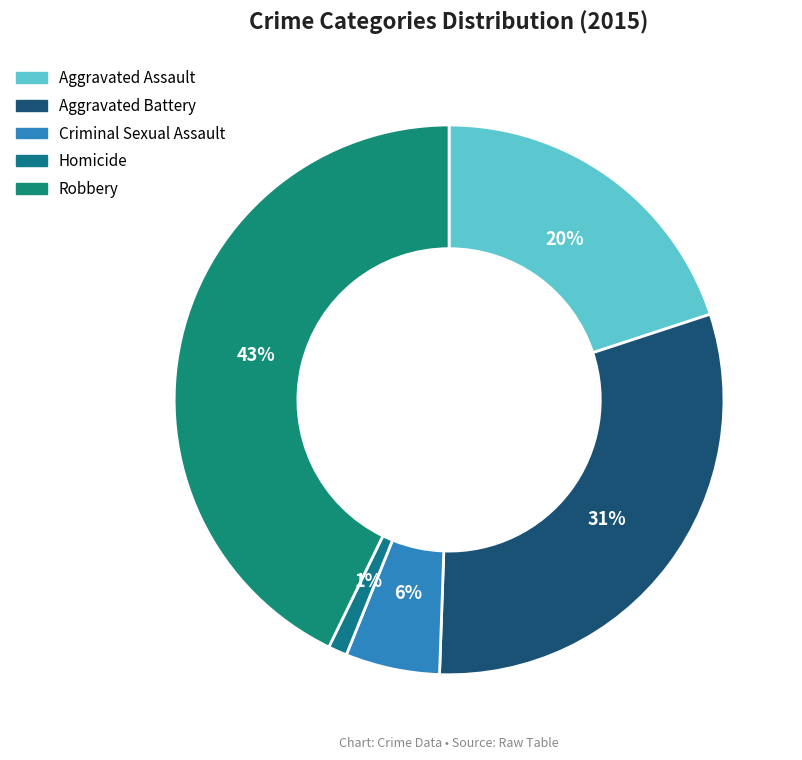

Which slice is the smallest?

Homicide